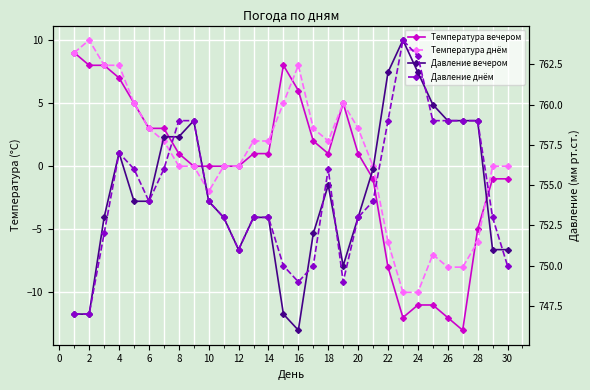

How many series are shown in this chart?

4